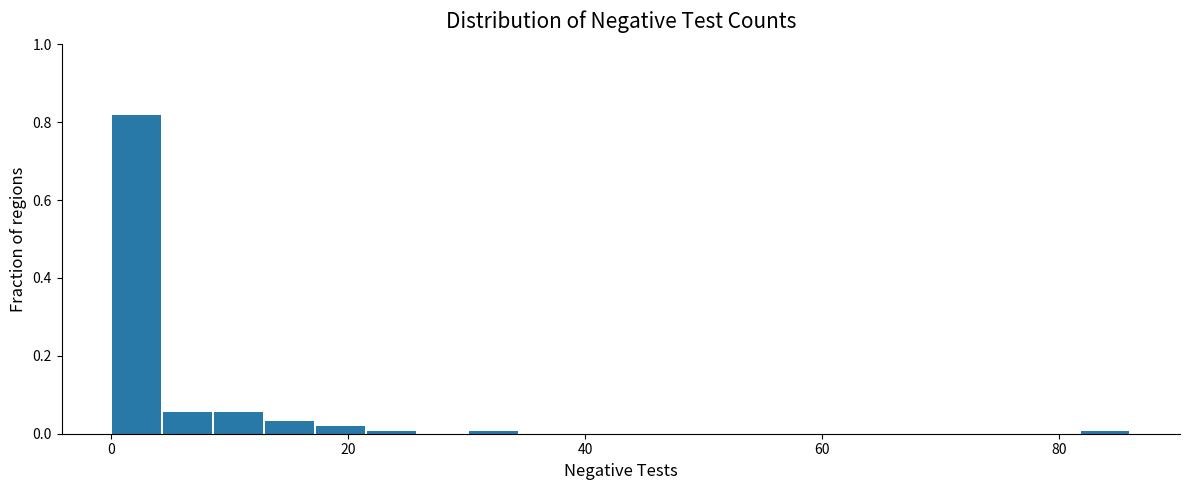

Around what value on the x-axis is the tallest bar? Give the approximate position of its centre, as read against the axis.

2